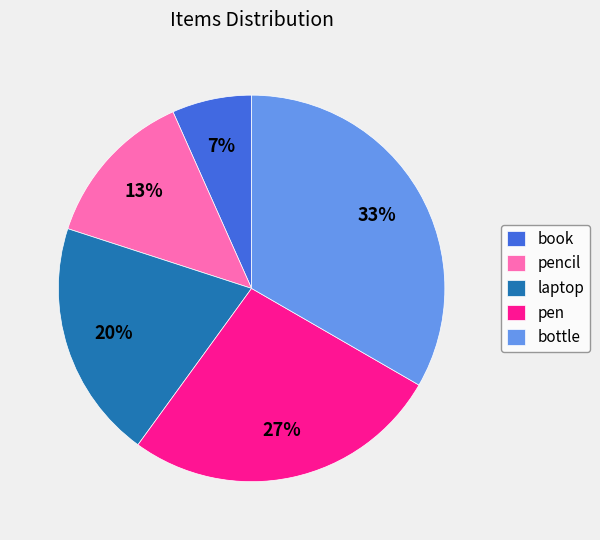

Does book account for over 50% of the chart?

No